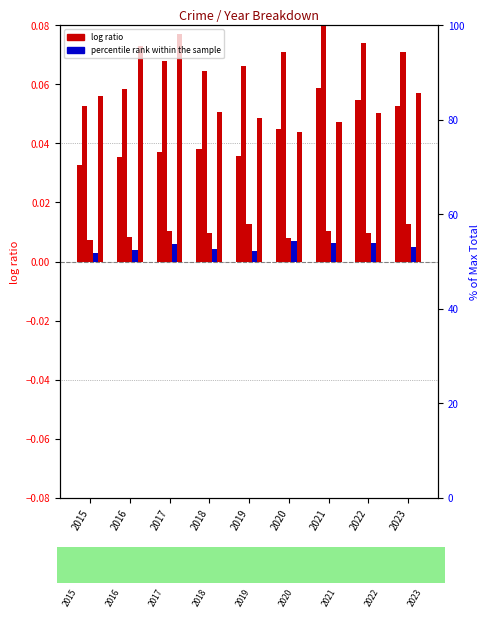

Is the value of Aggravated Battery at 2017 greater than the value of Homicide at 2023?

Yes